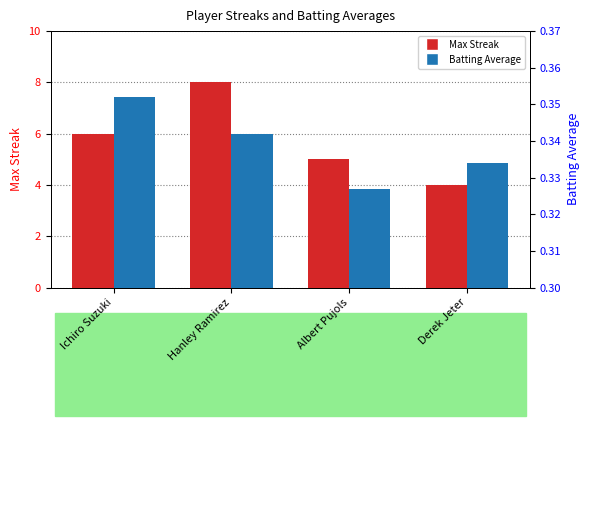

What is the label of the 2nd bar from the left?

Hanley Ramirez